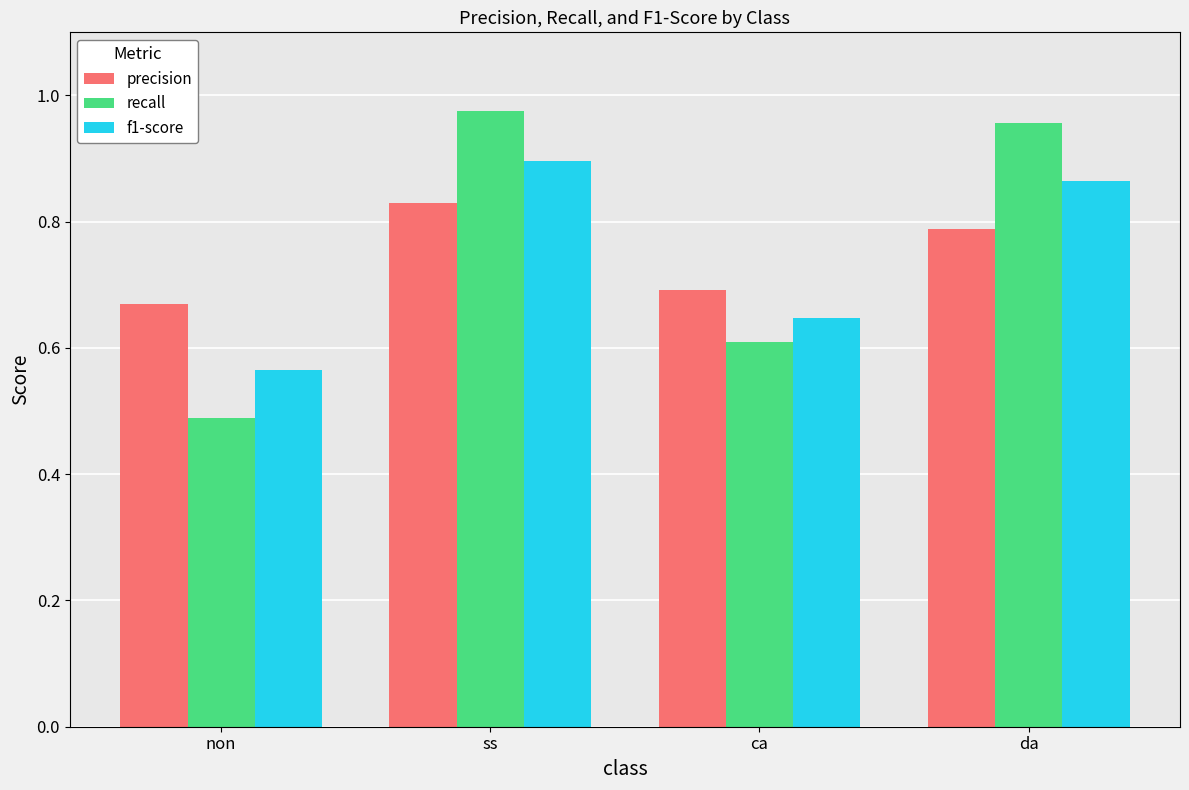

What is the difference between the f1-score values at non and da?

0.3